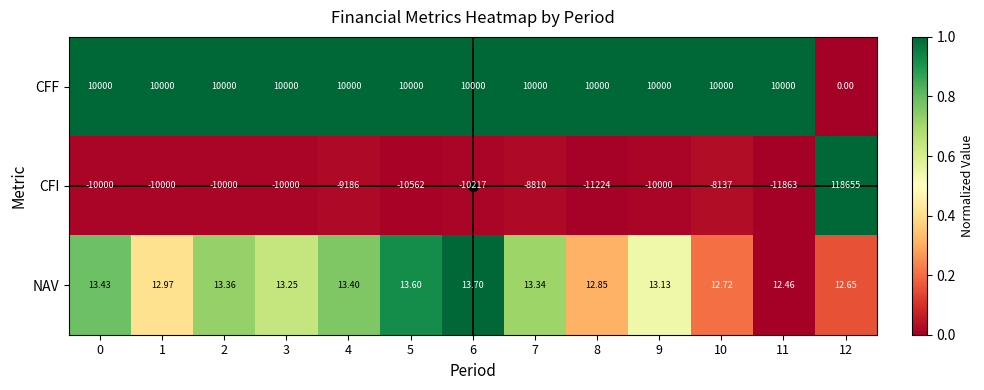

Which series has the largest range (max minus min)?

CFI